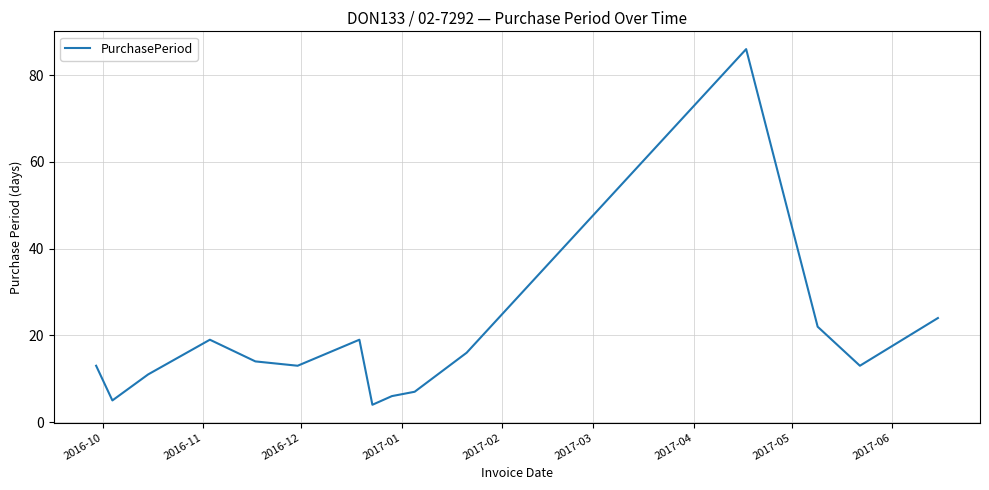

What is the greatest value displayed?

86